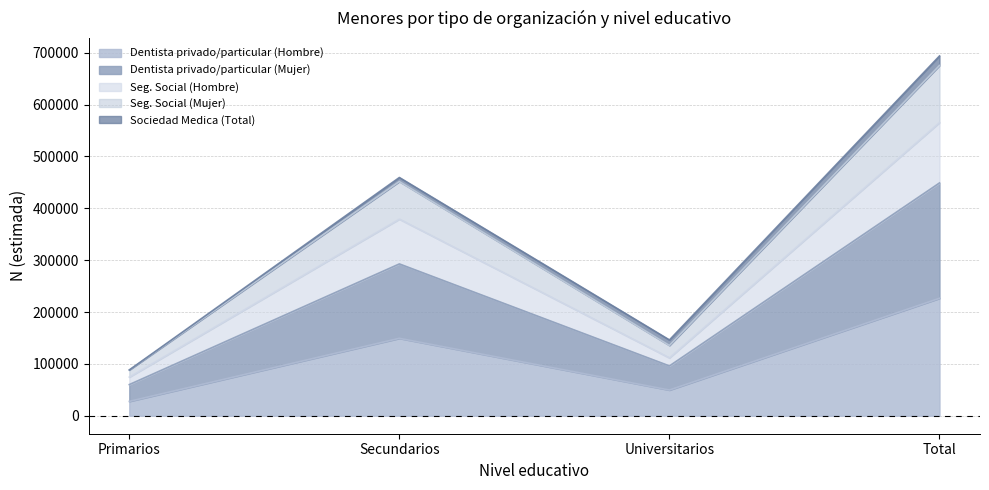

At which category is the sum across all series the highest?

Total